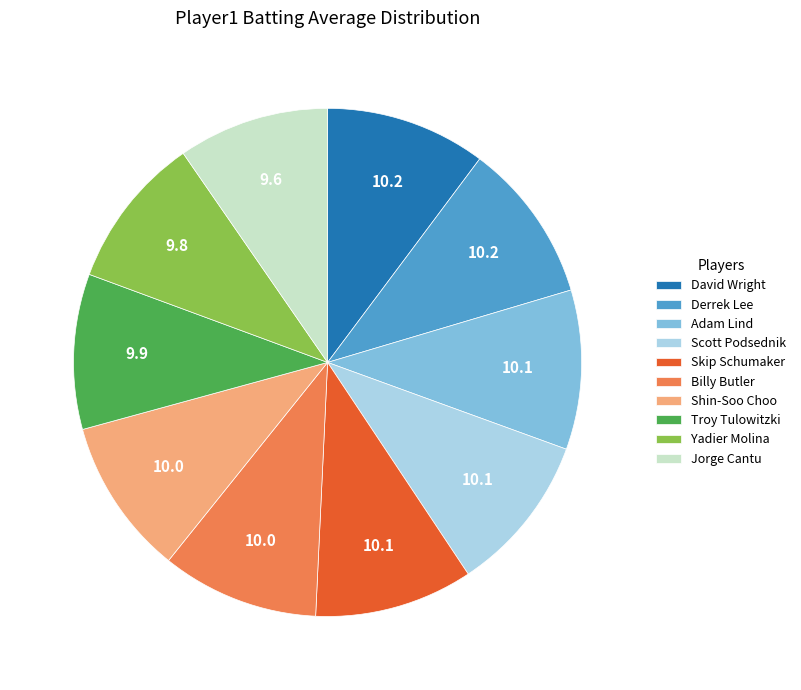

Combined, do Adam Lind and David Wright account for over 50%?

No